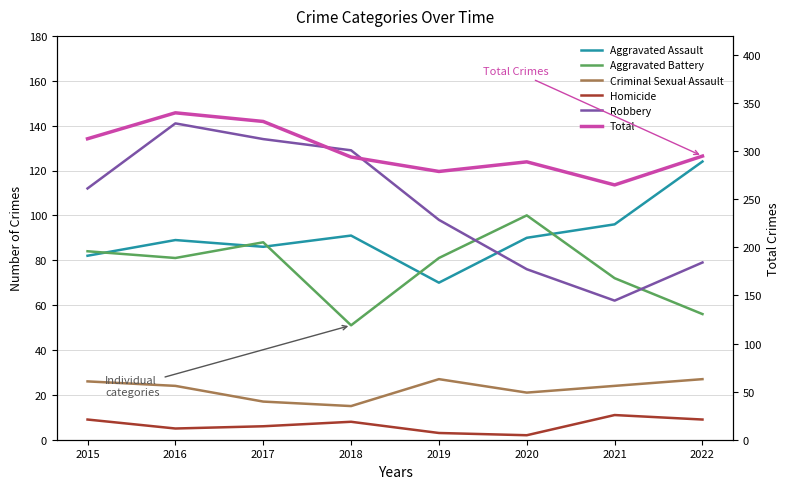

What is the difference between the highest and lowest values at 2016?

335